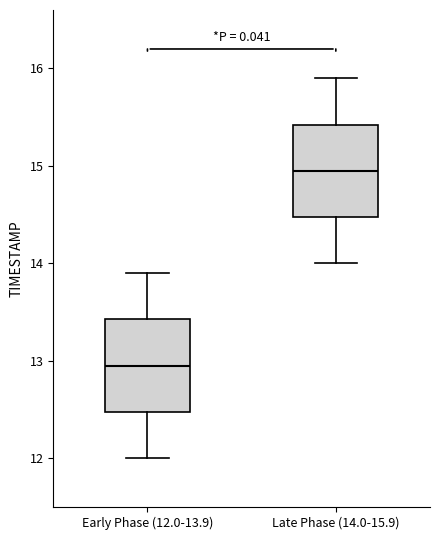

Where does the median line of the box for Early Phase (12.0-13.9) sit on the y-axis? The values are not printed on the chart, so give them approximately, as read against the axis.

13.0